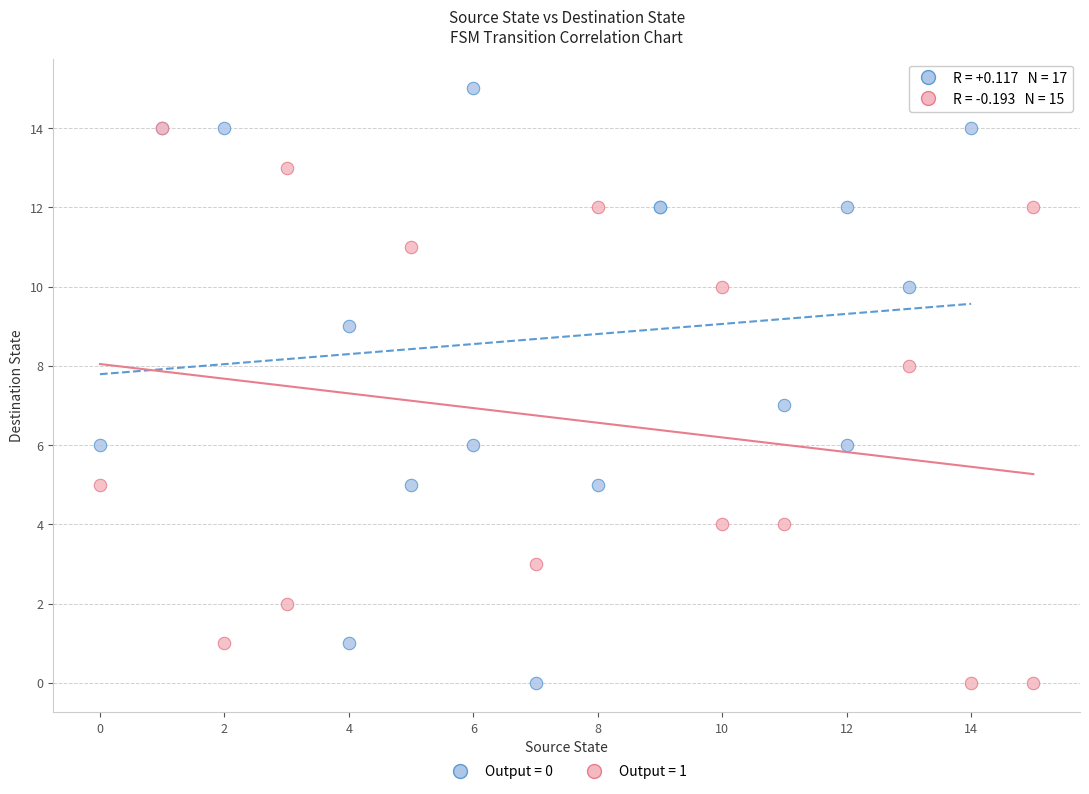

What are all the series names shown in the legend?

Output = 0, Output = 1